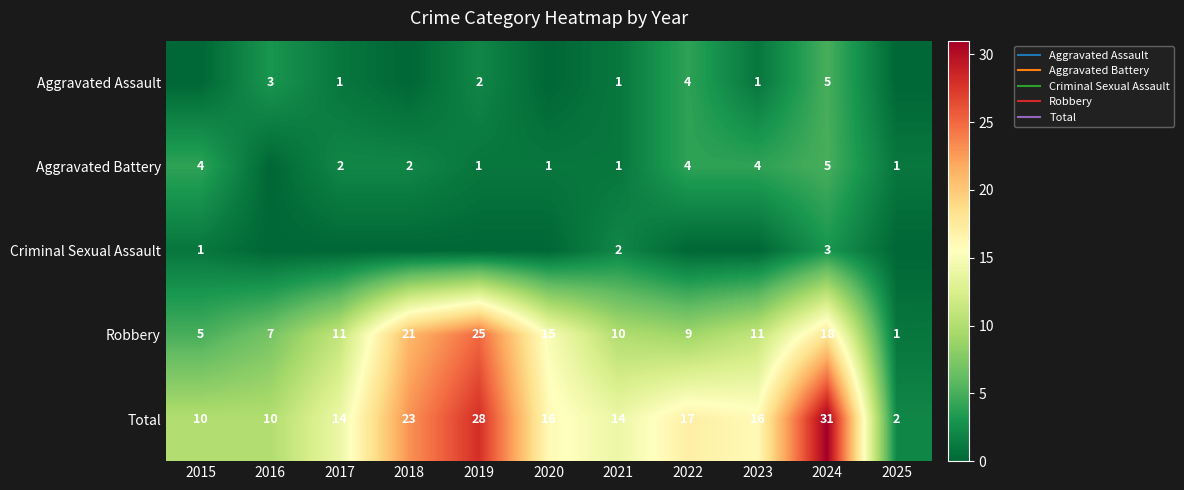

Read the Robbery value at 2017.

11